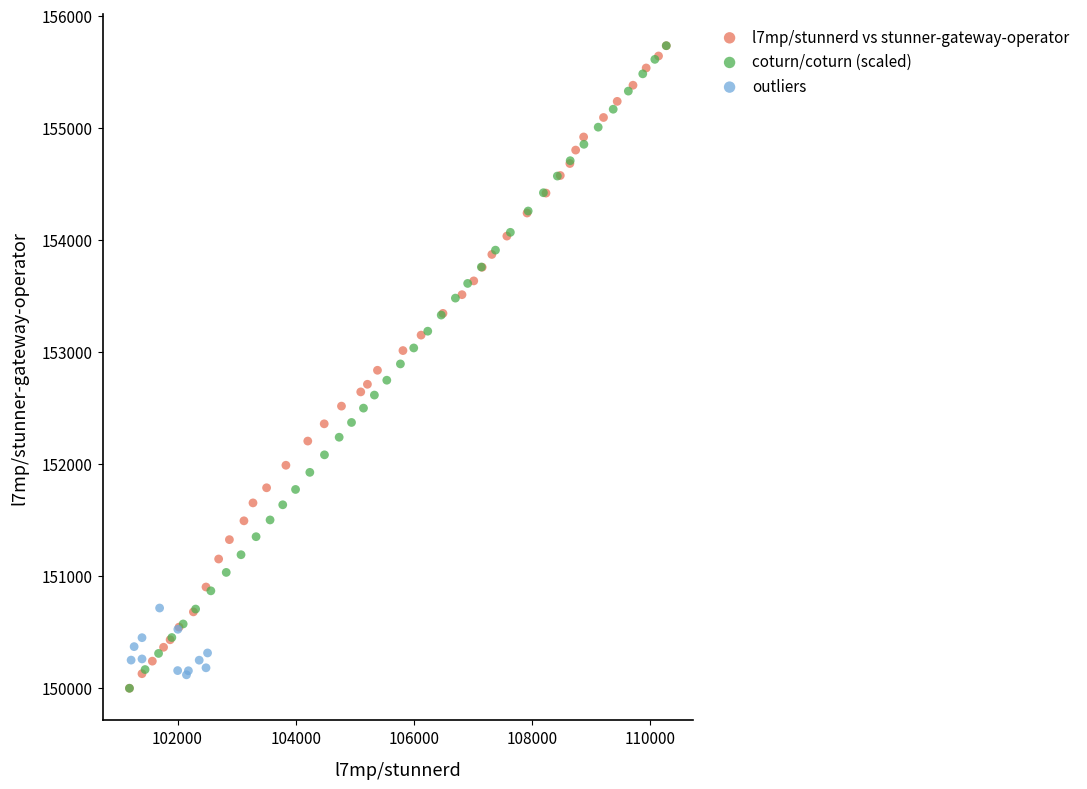

What are all the series names shown in the legend?

l7mp/stunnerd vs stunner-gateway-operator, coturn/coturn (scaled), outliers